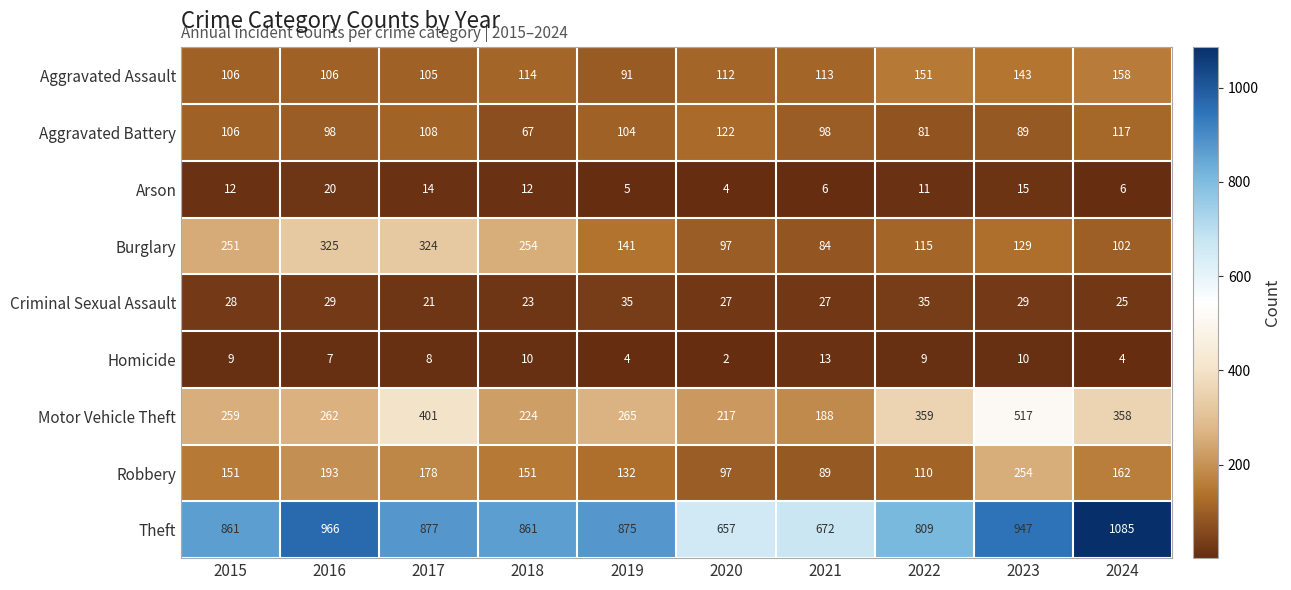

What is the maximum value for Aggravated Battery?

122